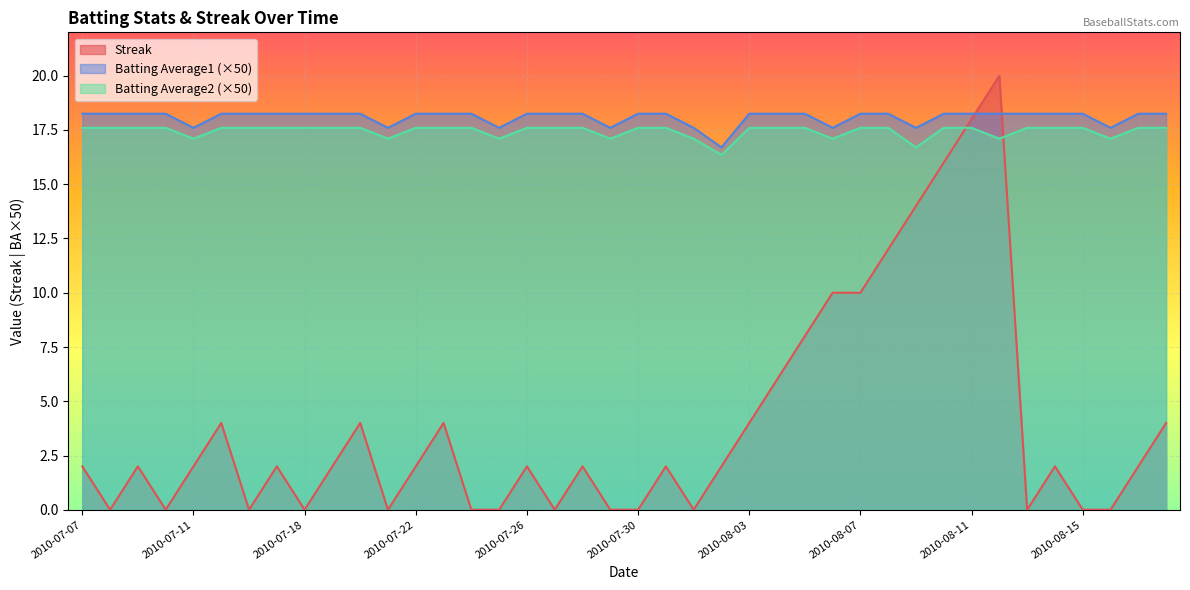

Where do Streak and Batting Average2 first cross each other?

2010-08-10 and 2010-08-11